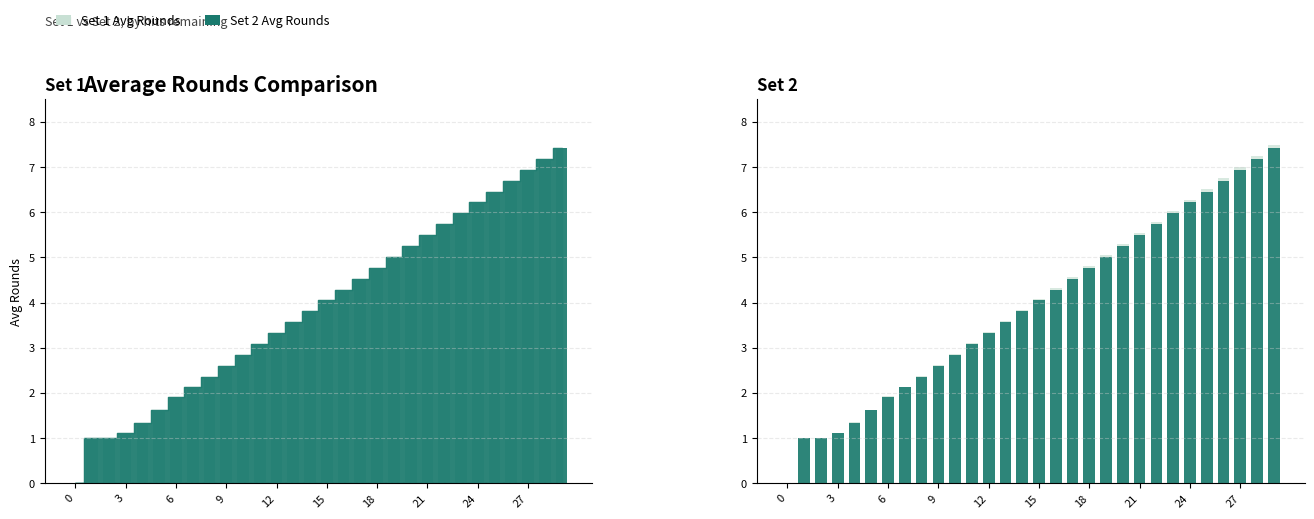

Is it true that Set 1 Avg Rounds equals 2.9 at 10?

True